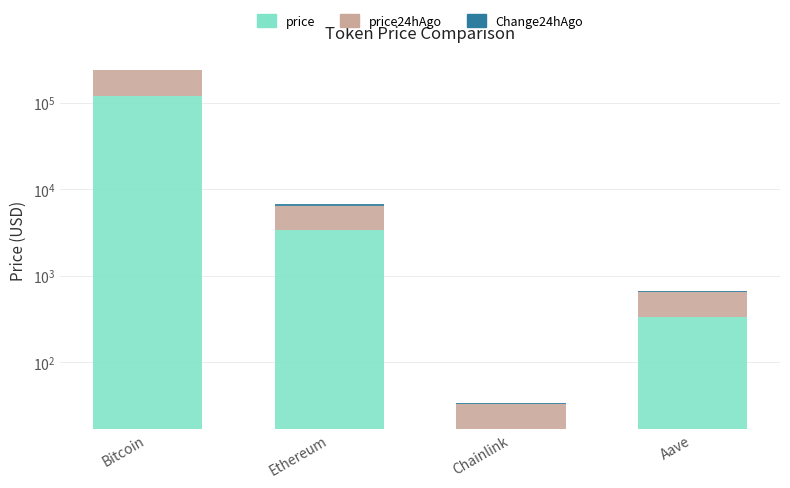

True or false: Change24hAgo has a value of 9.6 at Aave.

False